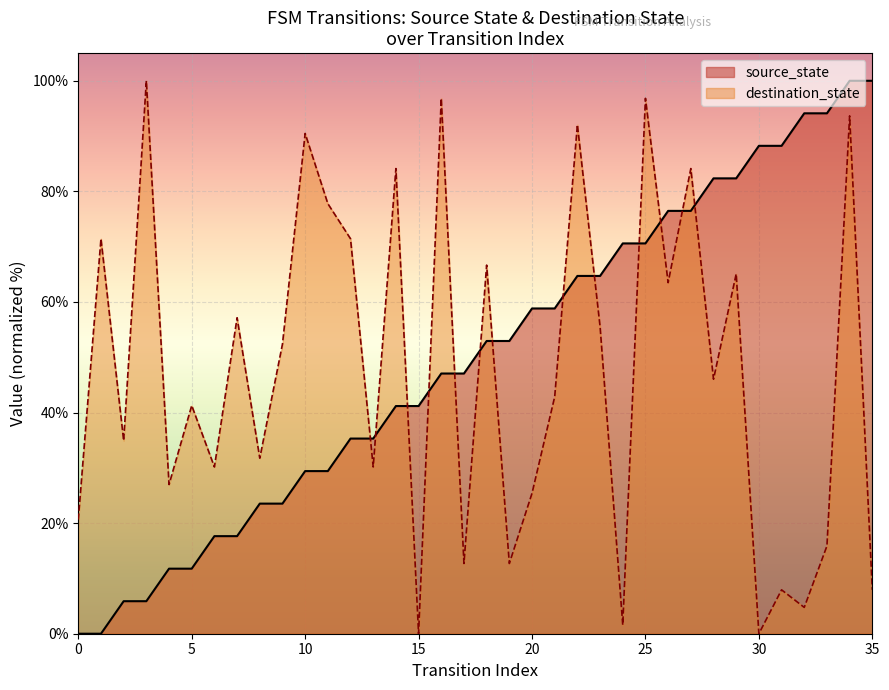

What is the average value?

50.0